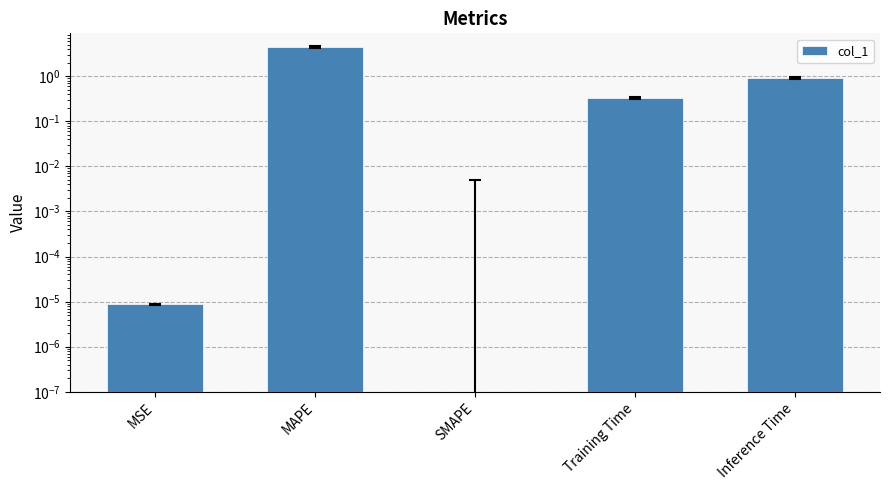

What is the greatest value displayed?

4.4